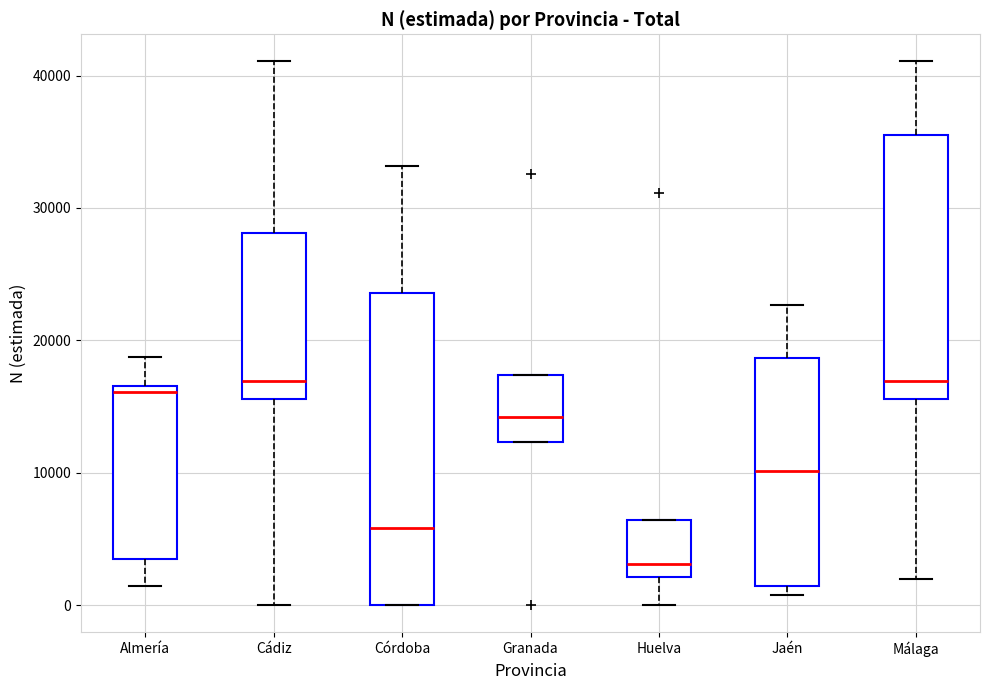

Which box is the tallest, from its lower edge to its upper edge?

Córdoba